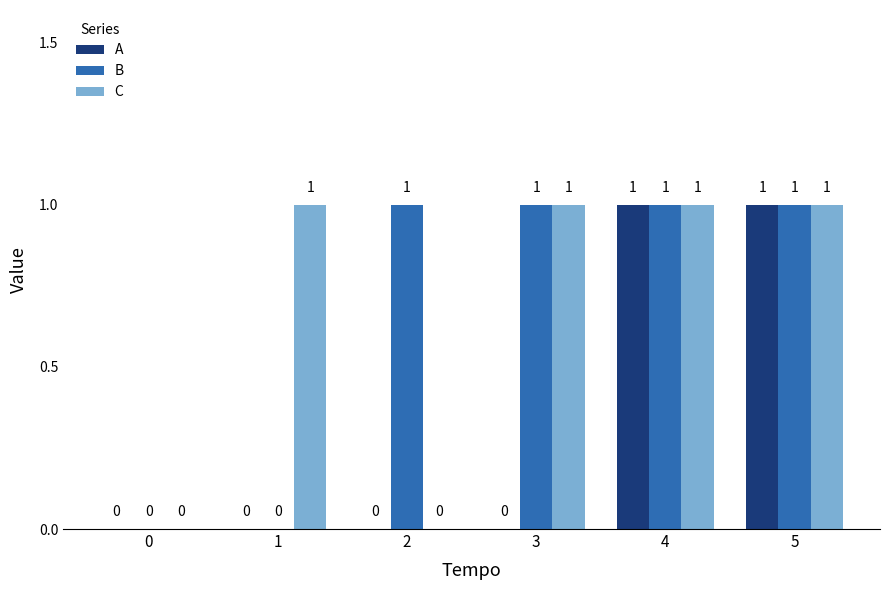

What is the average value of the B series?

1